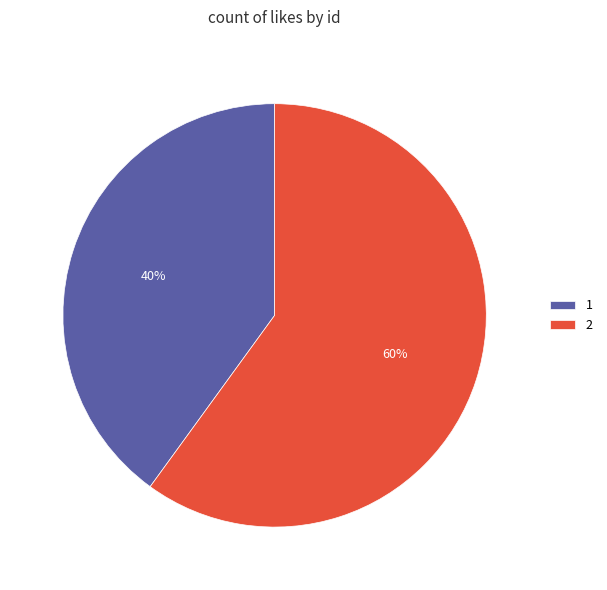

To the nearest percent, what is the combined percentage of 2 and 1?

100%